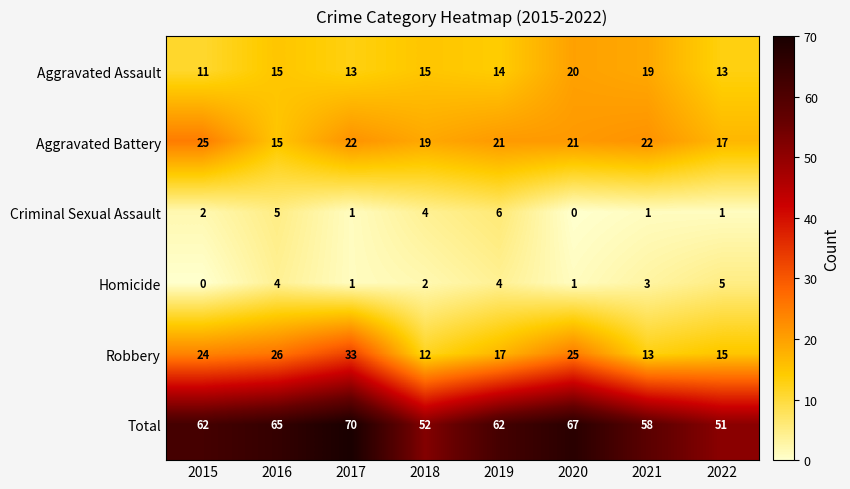

The value of Aggravated Assault at 2016 is 21. True or false?

False